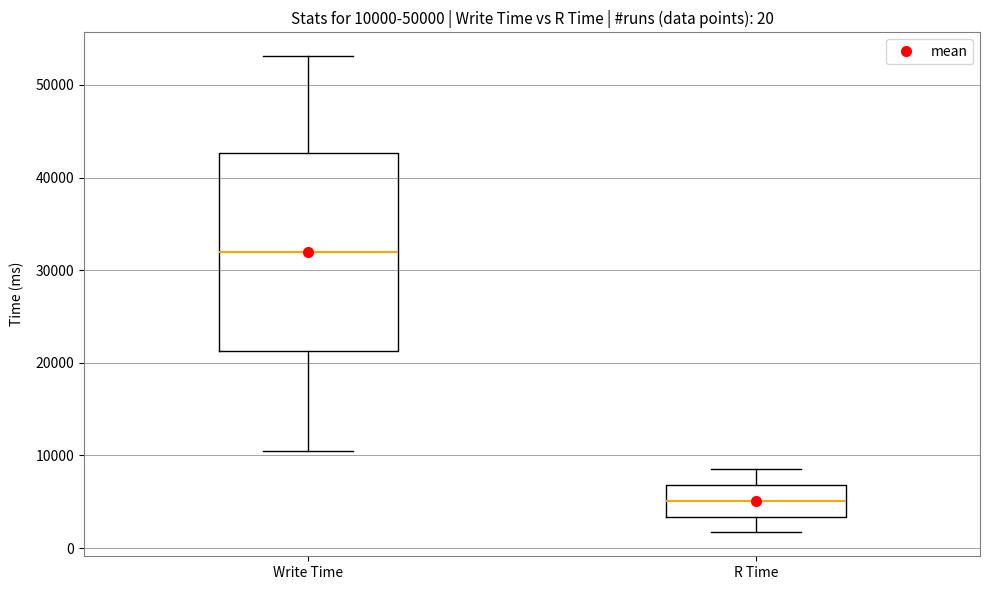

Which box's median line is the highest?

Write Time